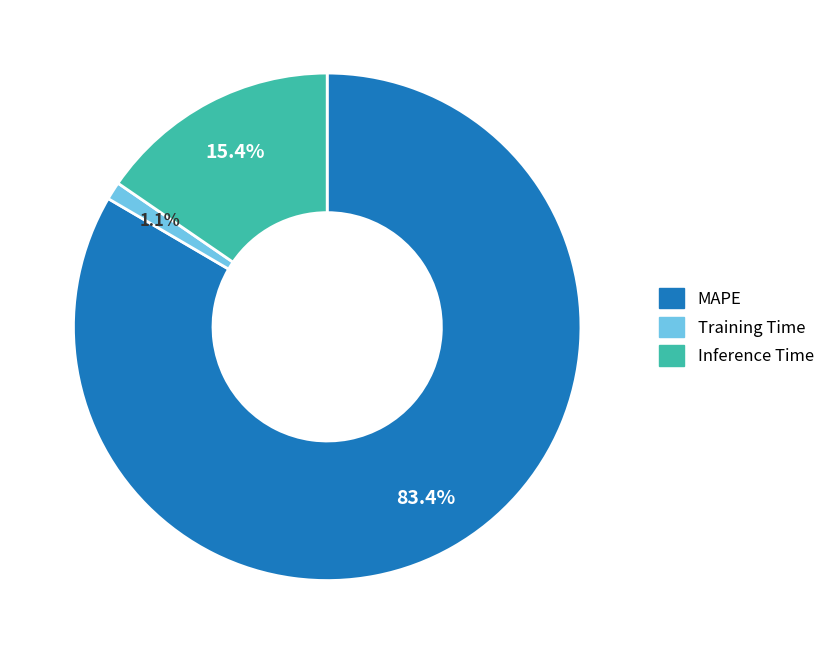

How many segments does this pie chart have?

3